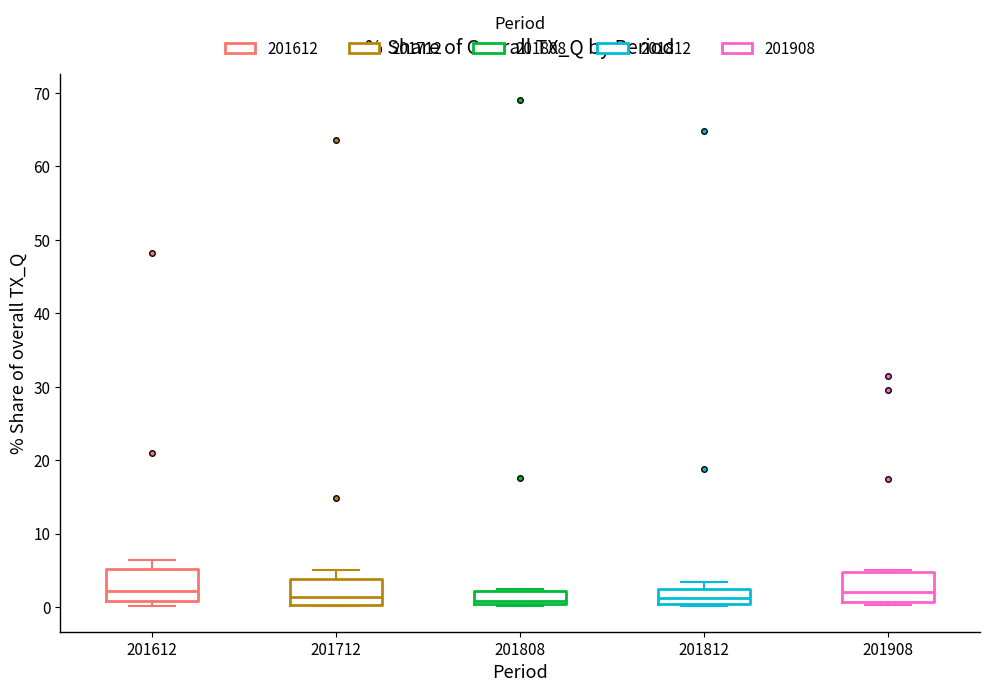

Reading left to right, read every box against the y-axis: the position of its median line, the range the box covers, and the ends of its whiskers. The values are not printed on the chart, so give them approximately, as read against the axis.

201612: median 2, box 1 to 5, whiskers 0 to 6
201712: median 1, box 0 to 4, whiskers 0 to 5
201808: median 1, box 0 to 2, whiskers 0 to 3
201812: median 1, box 0 to 3, whiskers 0 (just below the box's lower edge) to 3 (just above the box's upper edge)
201908: median 2, box 1 to 5, whiskers 0 to 5 (just above the box's upper edge)